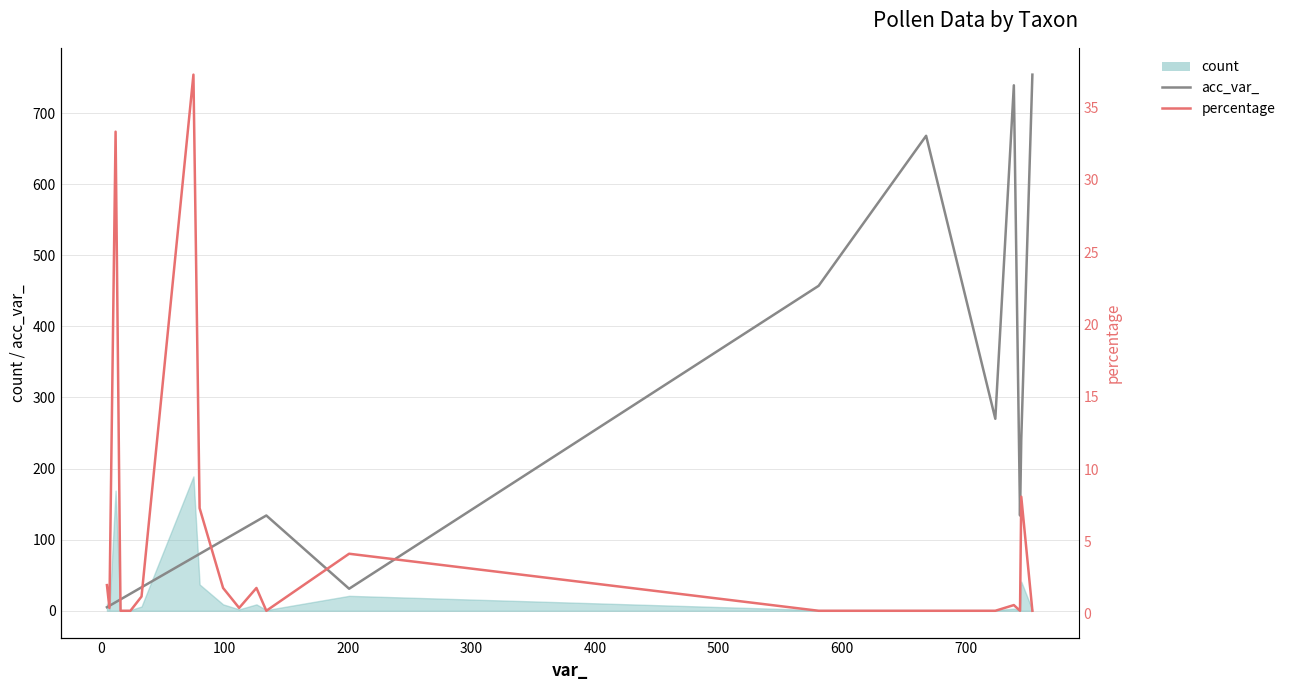

What is the minimum value for percentage?

0.2